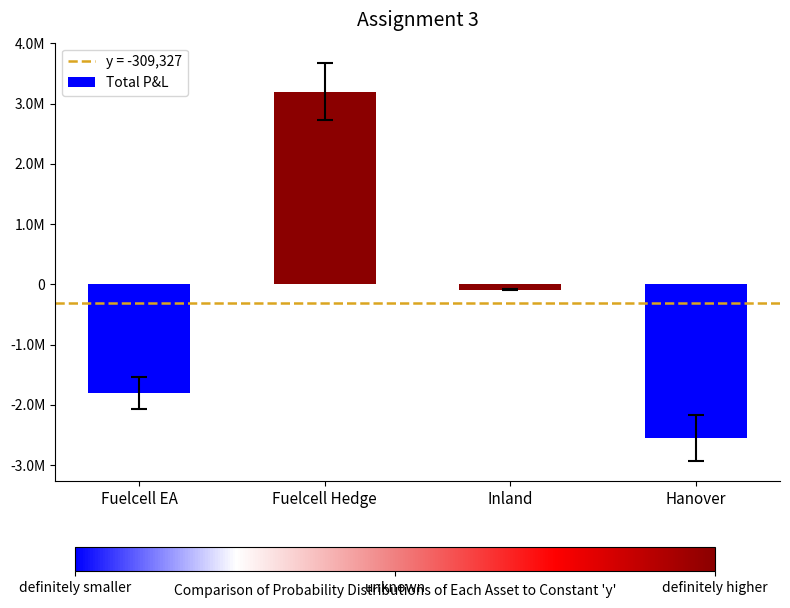

What is the label of the 1st bar from the left?

Fuelcell EA